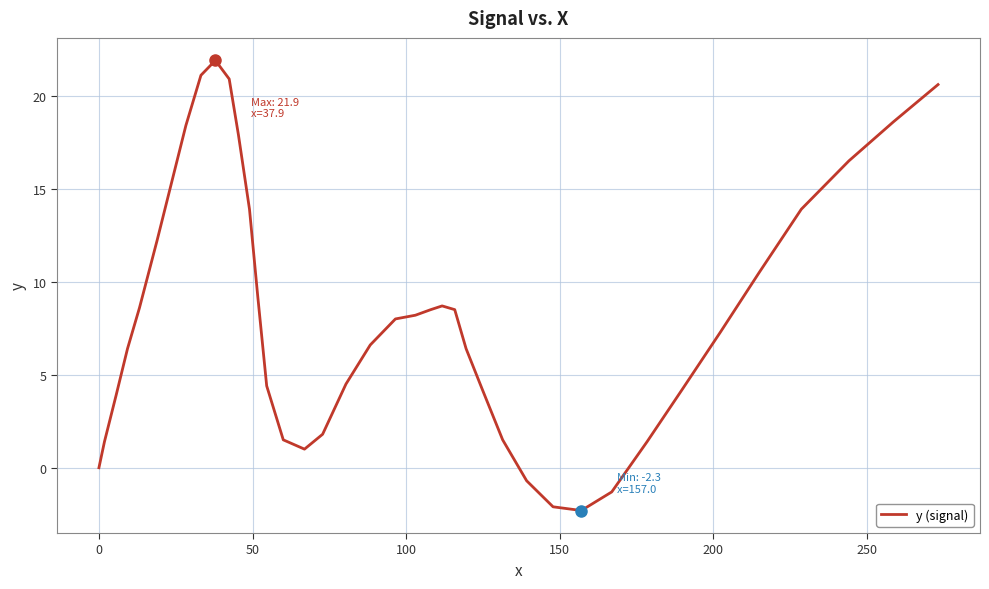

What is the difference between the maximum and minimum values?

24.2